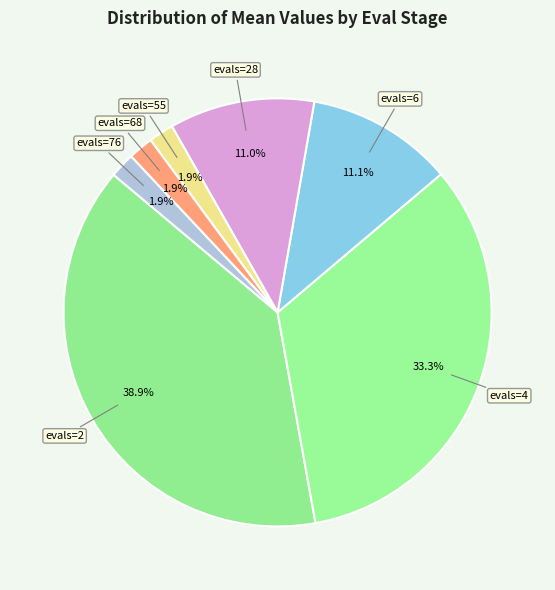

How many segments does this pie chart have?

7